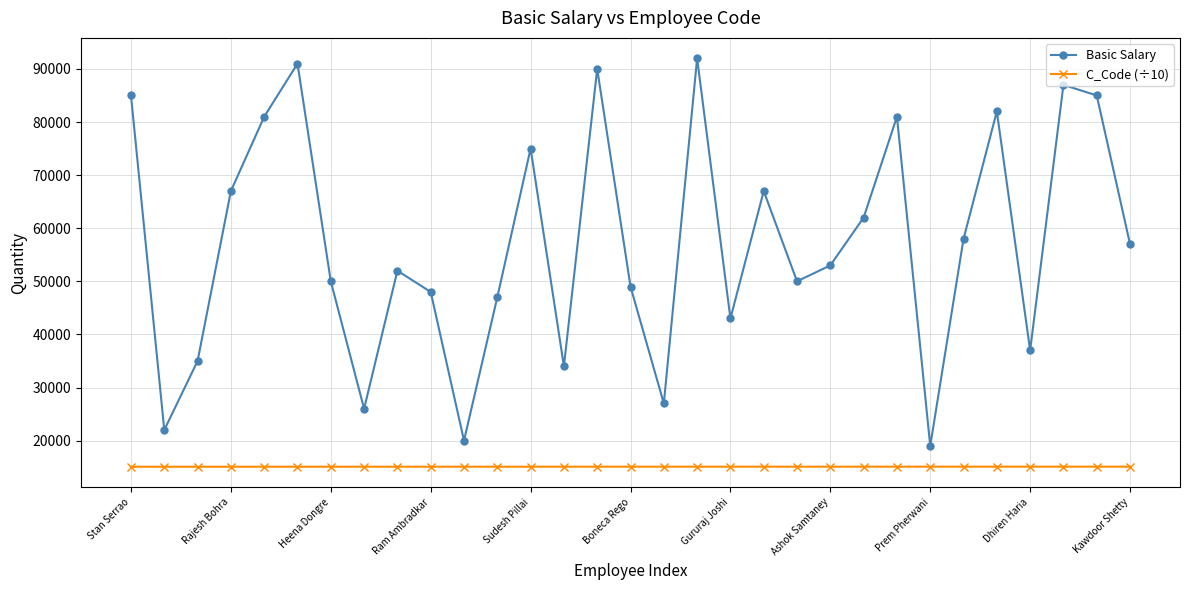

What is the minimum value for C_Code (÷10)?

15077.3